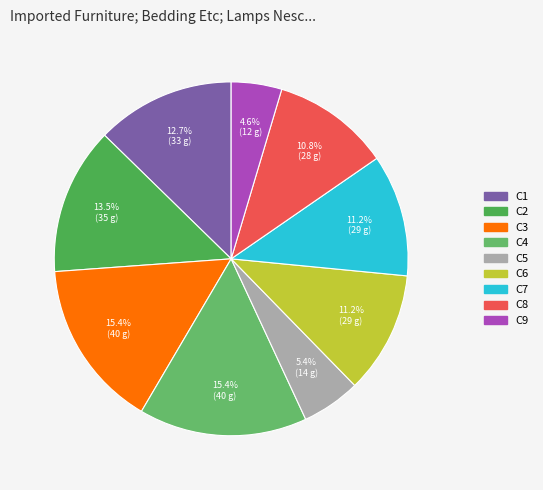

True or false: C2 accounts for 19% of the total.

False